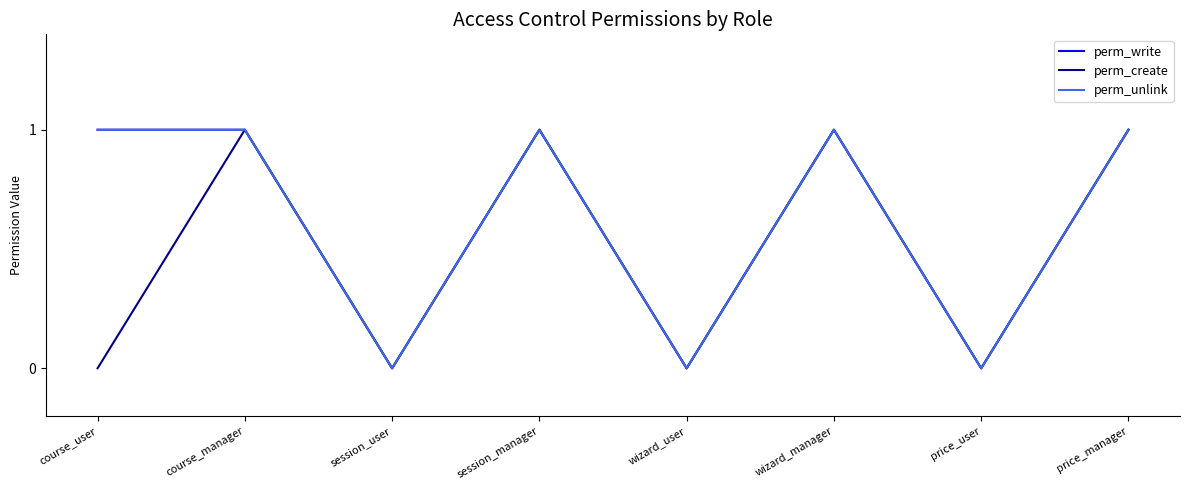

Does the chart display data point markers on the line(s)?

No